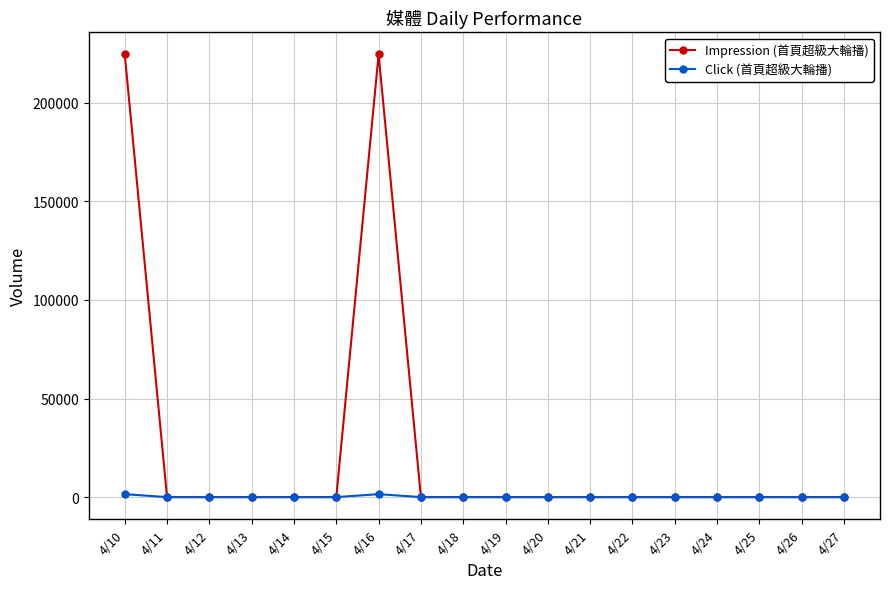

The value of Click (首頁超級大輪播) at 4/11 is 0. True or false?

True